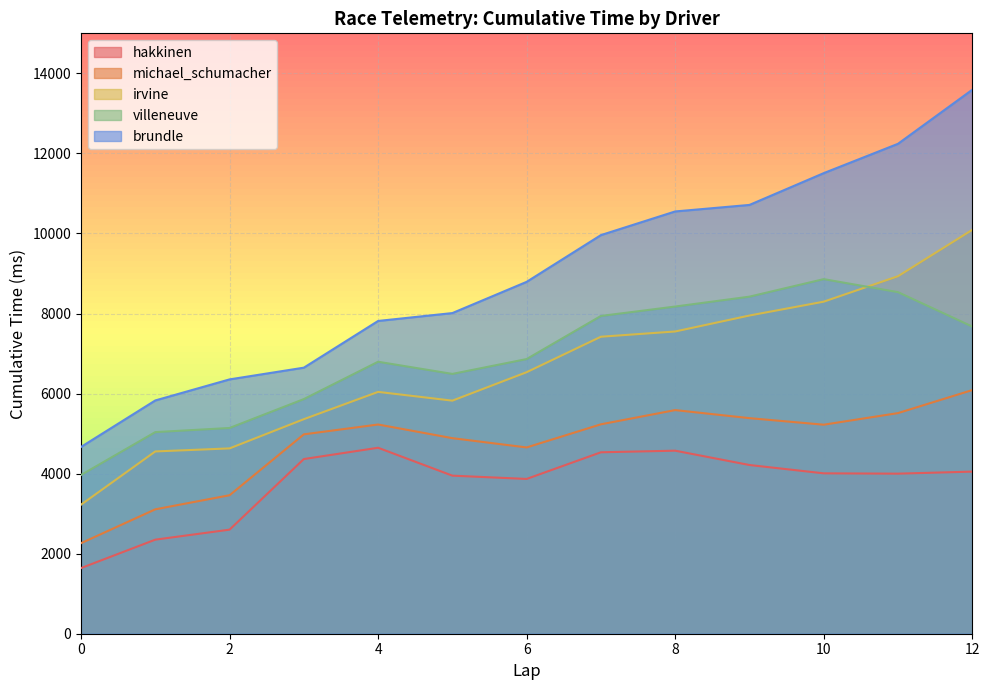

What is the difference between the hakkinen values at 10 and 1?

1657